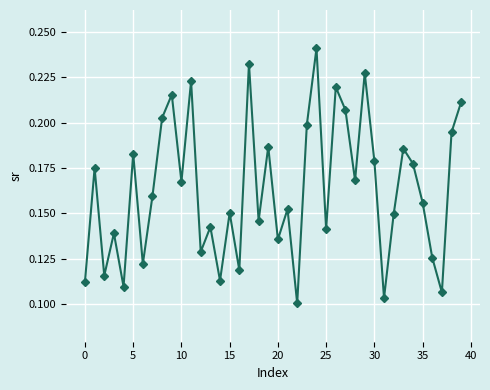

Count the values in the range 0 to 1.

40